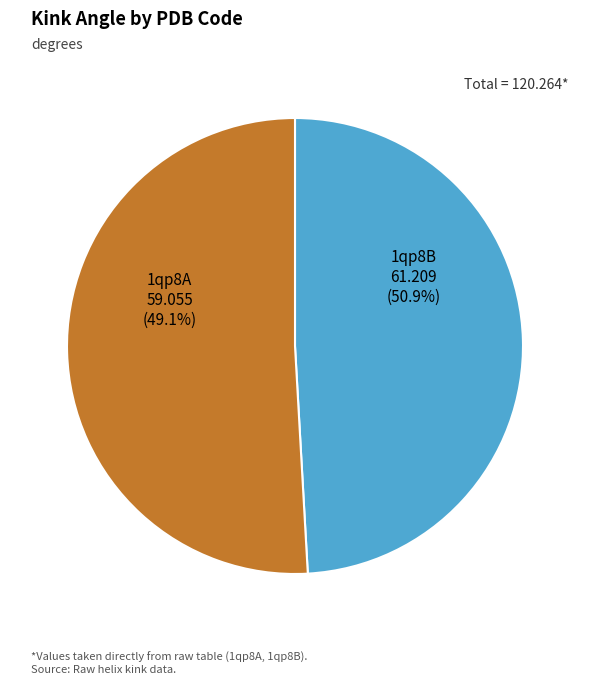

Approximately how many times larger is the value at 1qp8A compared to 1qp8B?

1.0